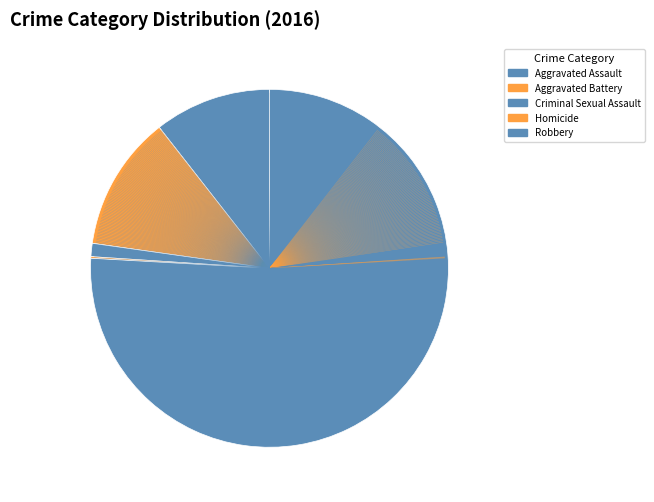

What is the majority slice?

Robbery